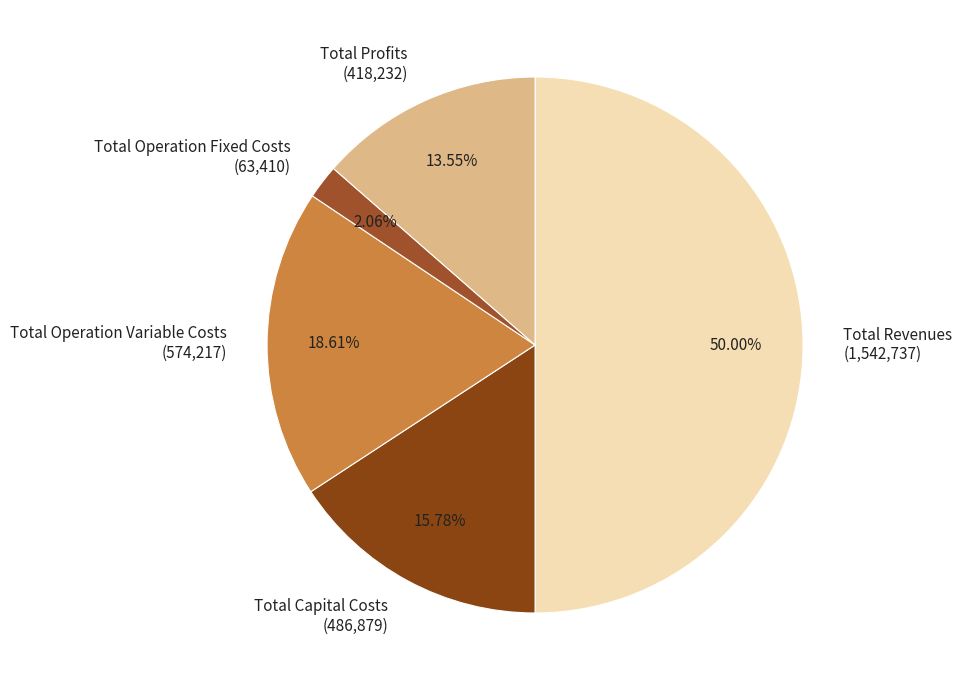

Does Total Operation Variable Costs account for over 50% of the chart?

No